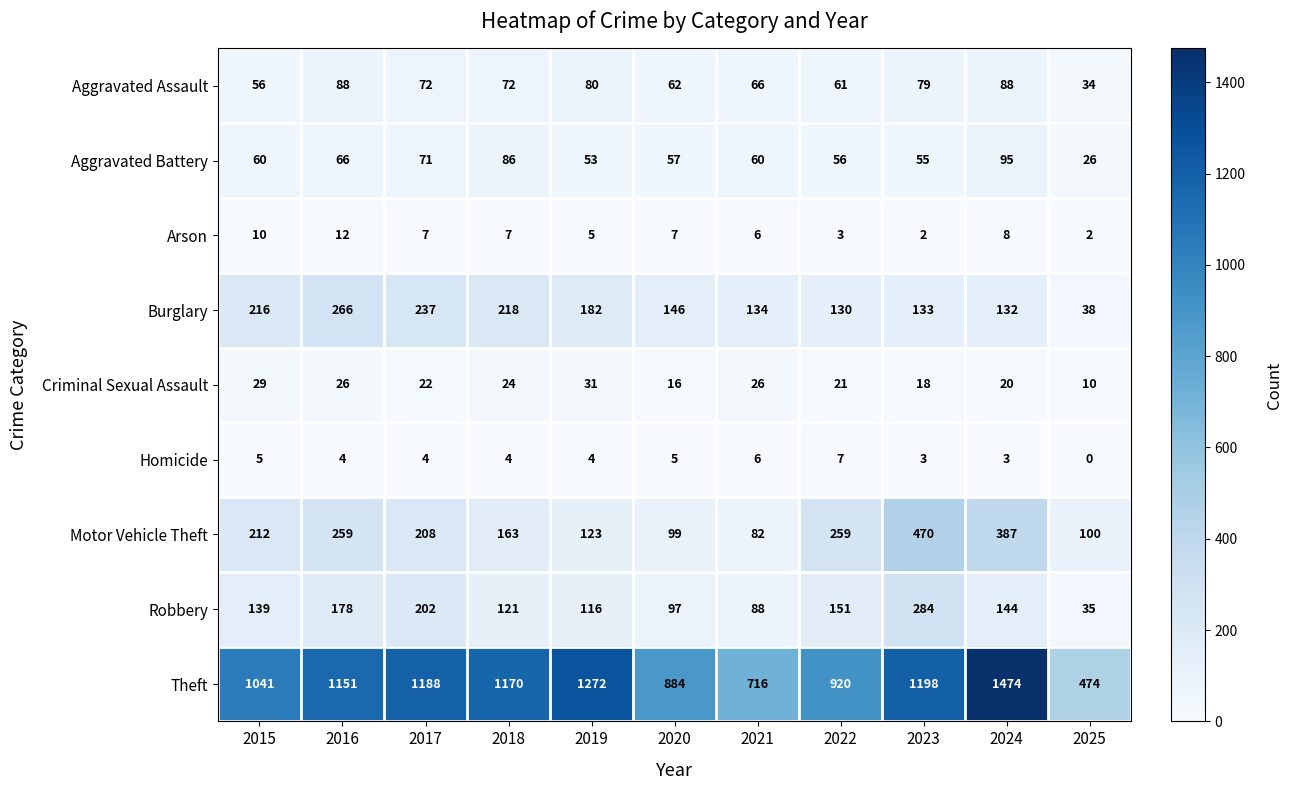

What is the lowest value of the Aggravated Battery series?

26